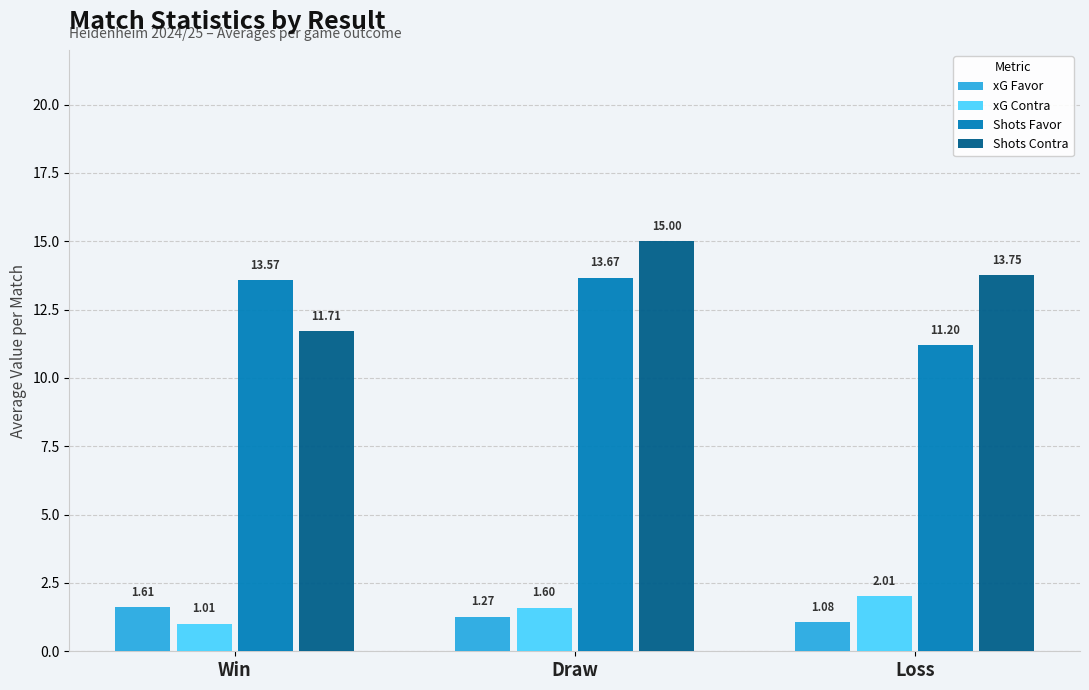

Rank the series by their maximum value, from lowest to highest.

xG Favor, xG Contra, Shots Favor, Shots Contra